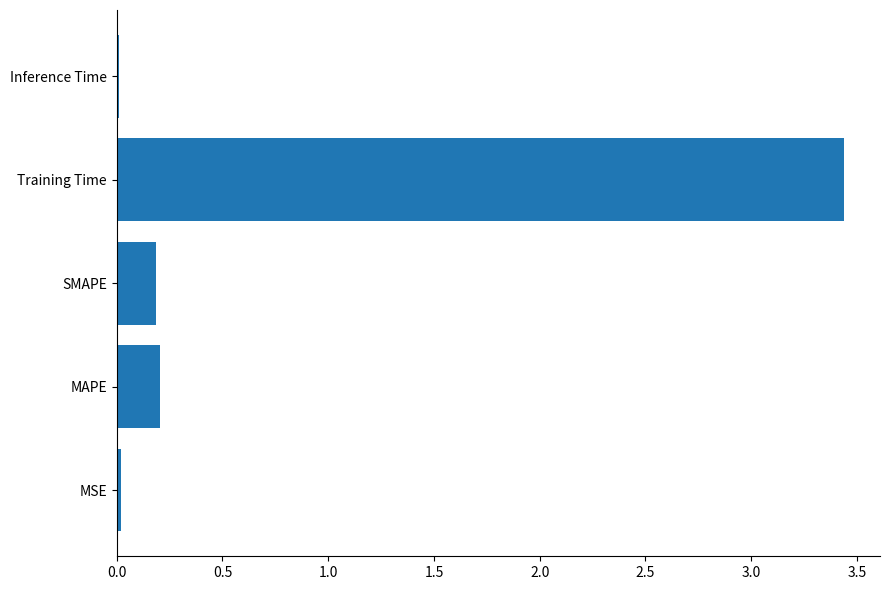

What is the average value?

0.8